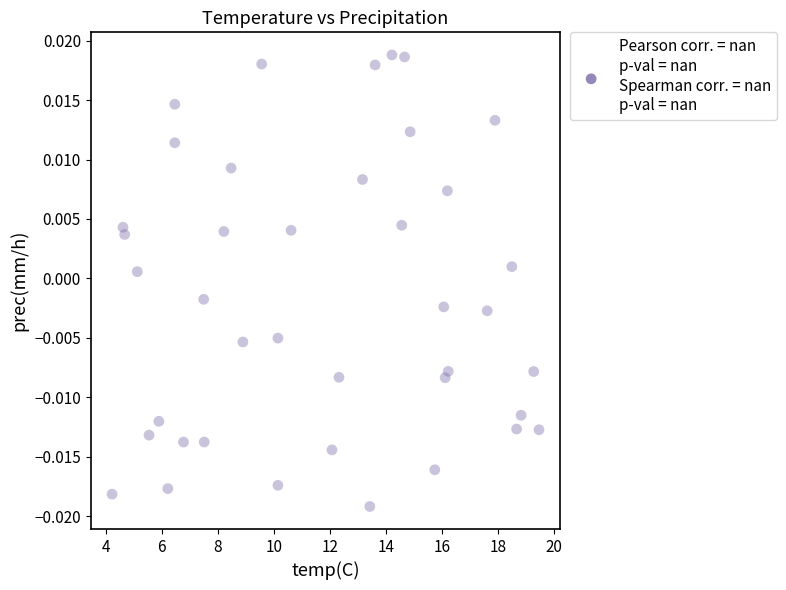

What is the range of X values (max minus min)?

15.2